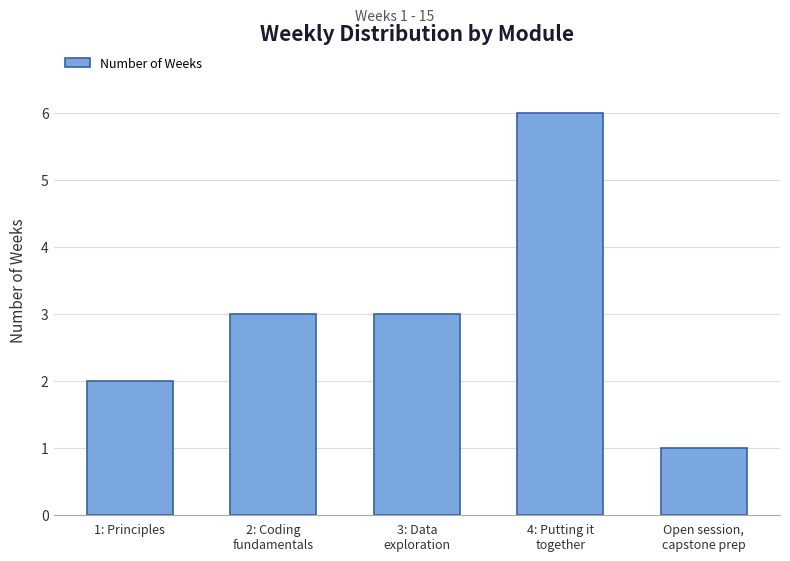

True or false: the data shows 6 at 4: Putting it
together.

True